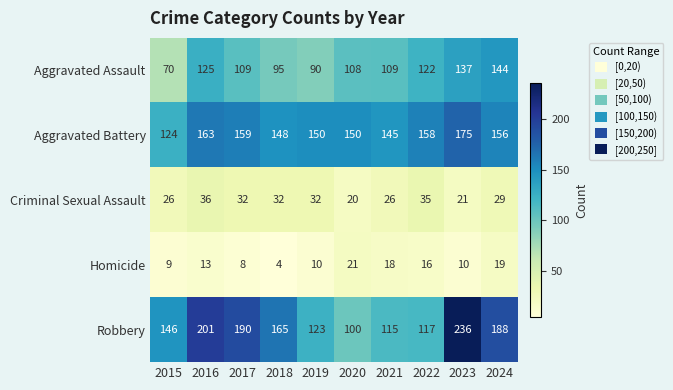

Read the Robbery value at 2018.

165